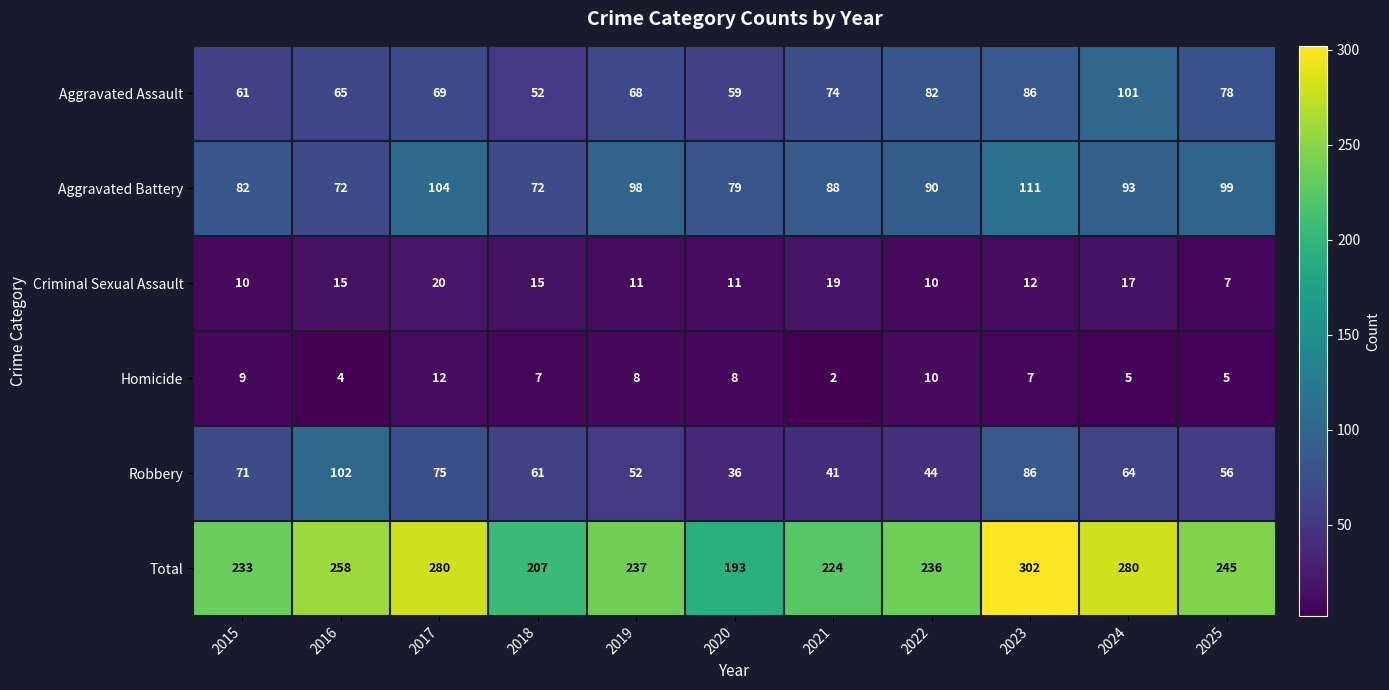

At which label does Total first exceed 237?

2016